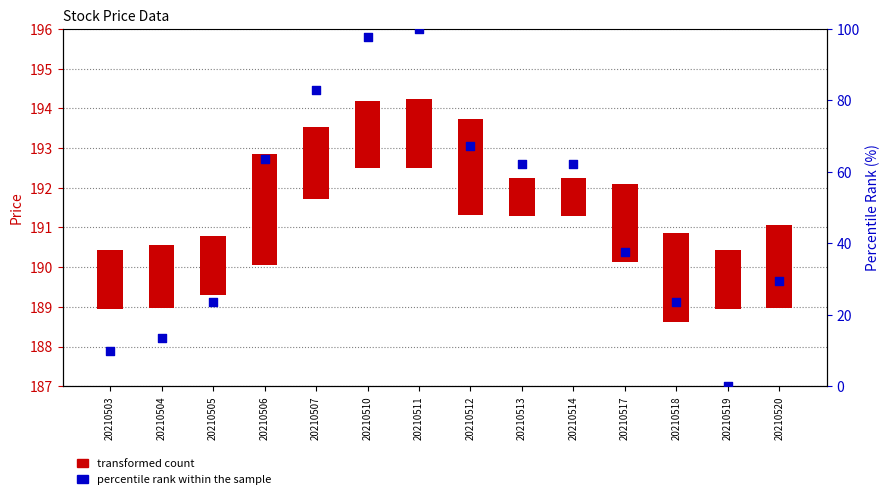

Which series has the largest total across all categories?

percentile rank within the sample